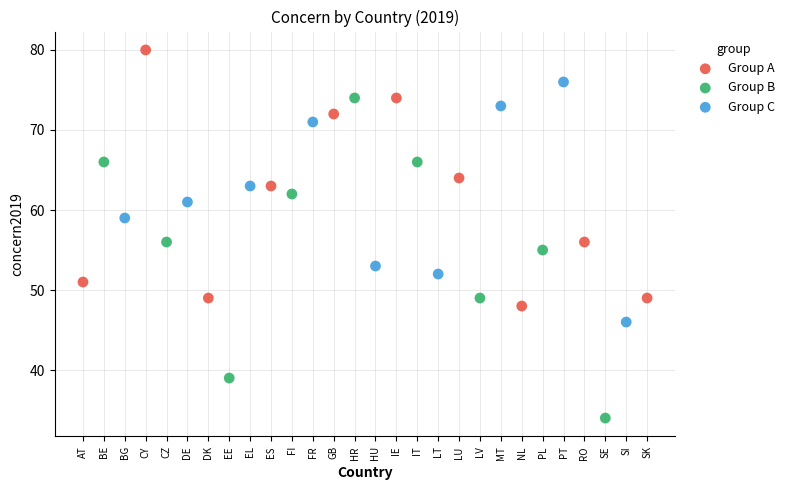

Which series contains the highest Y value?

Group A